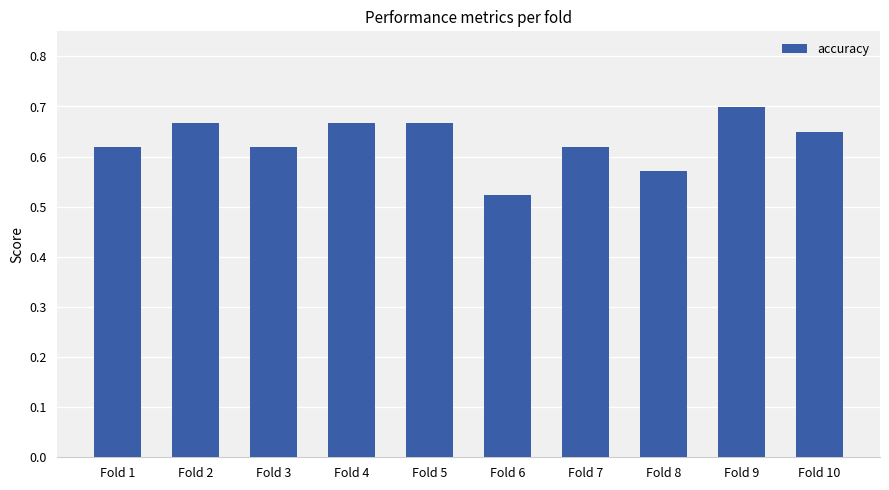

What is the sum of all values?

6.3